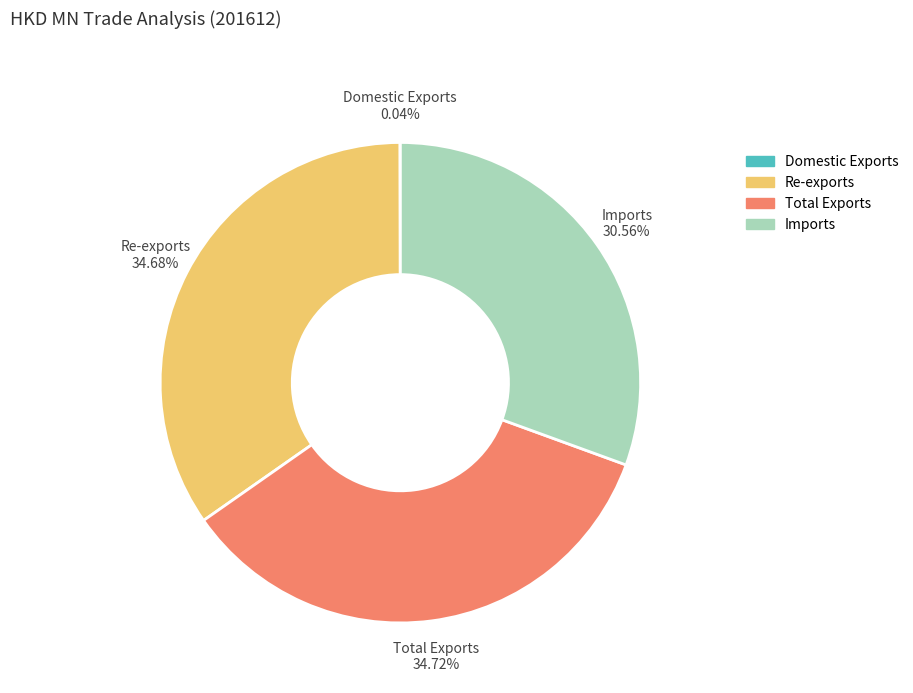

Combined, do Imports and Total Exports account for over 50%?

Yes